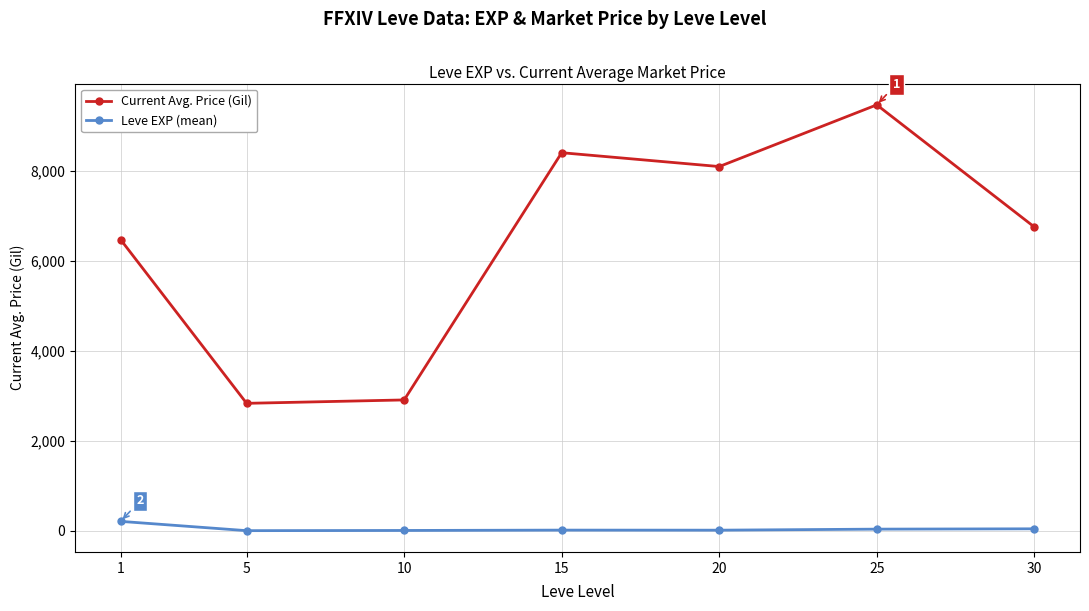

True or false: Leve EXP (mean) and Current Avg. Price (Gil) cross at least once.

False